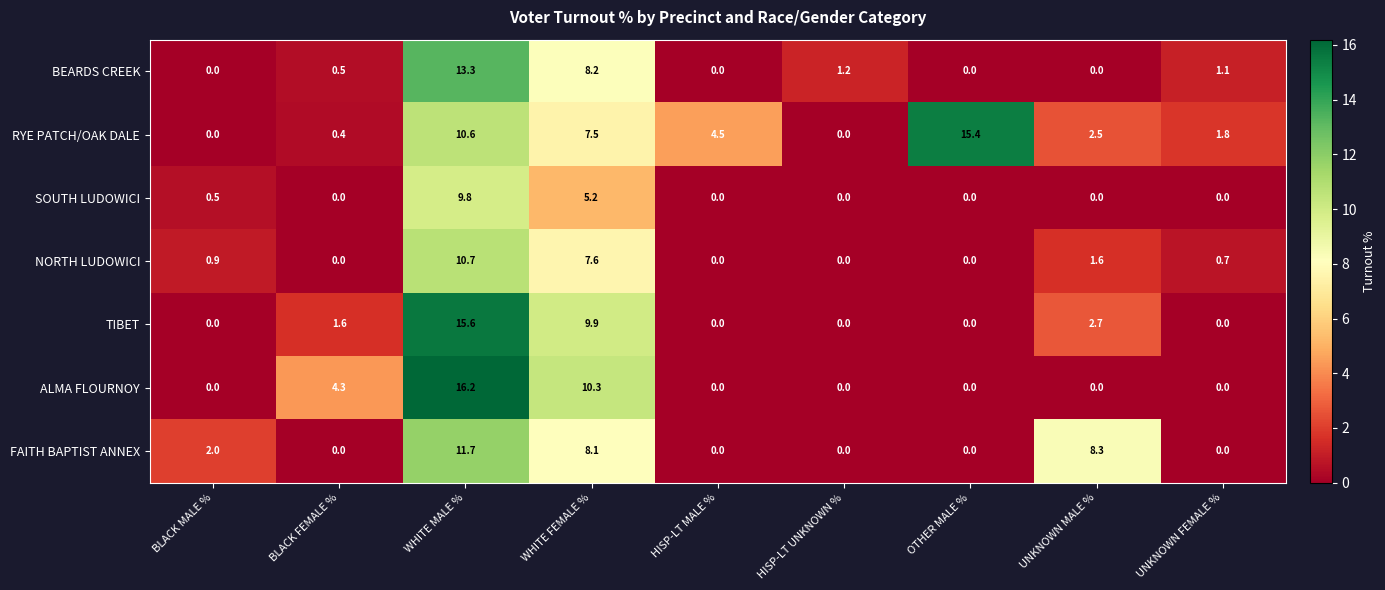

How many data points in RYE PATCH/OAK DALE are above 2?

5